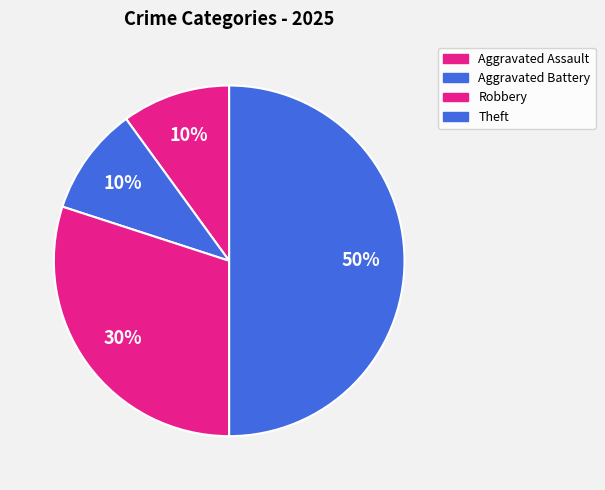

Count the number of slices in the pie.

4